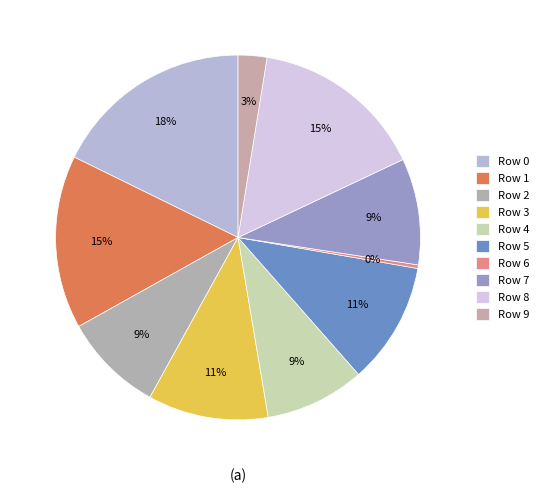

Rank the categories by value from lowest to highest.

Row 6, Row 9, Row 4, Row 2, Row 7, Row 3, Row 5, Row 1, Row 8, Row 0